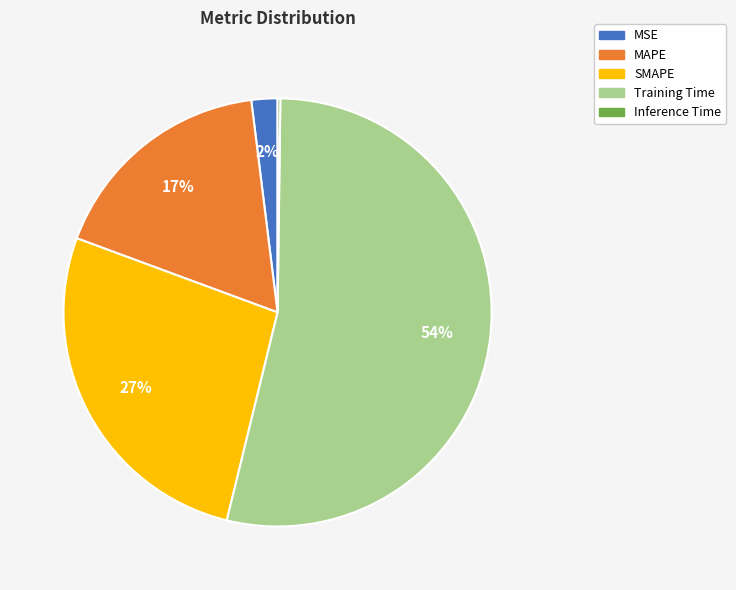

Which has a higher value, MSE or MAPE?

MAPE